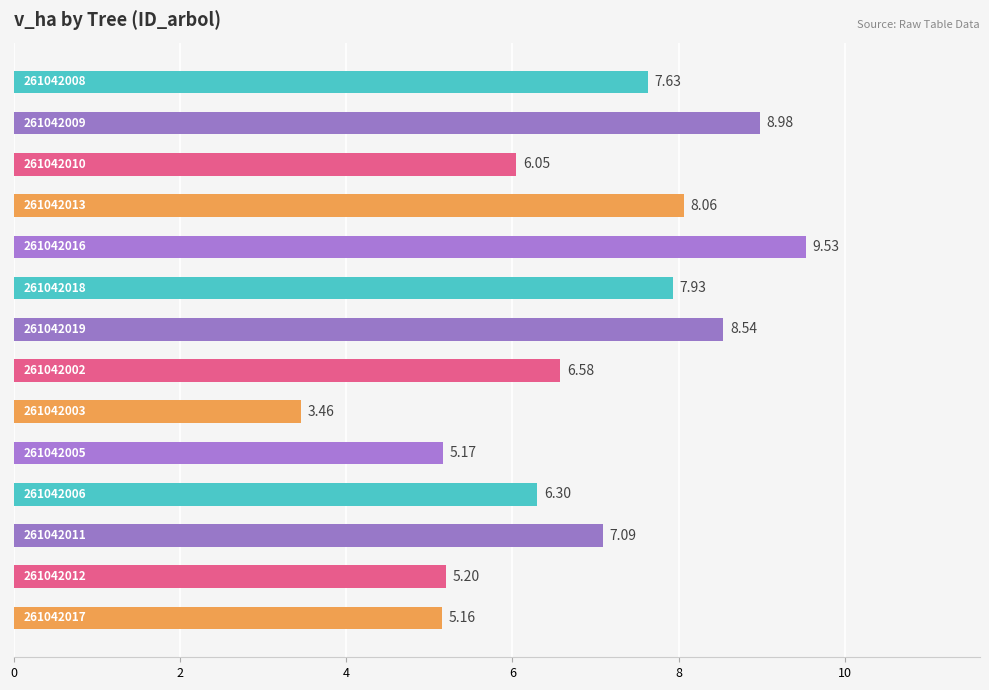

How many values exceed 7?

7